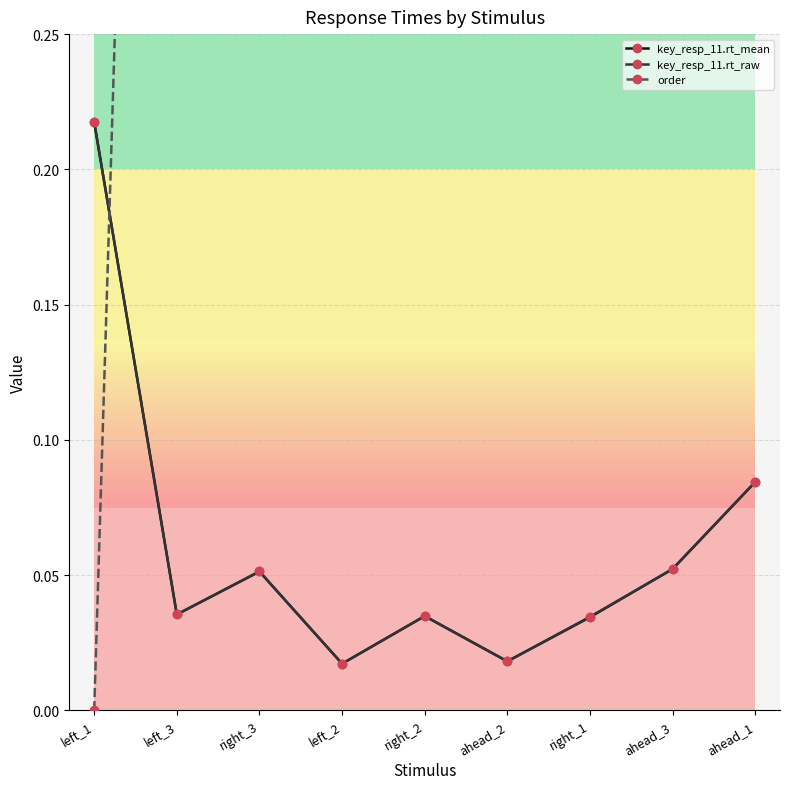

At which category does order reach its first local valley?

right_1